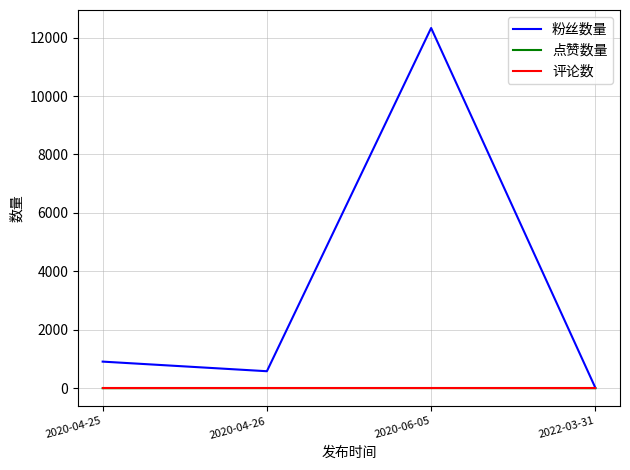

Does the chart have visible grid lines?

Yes